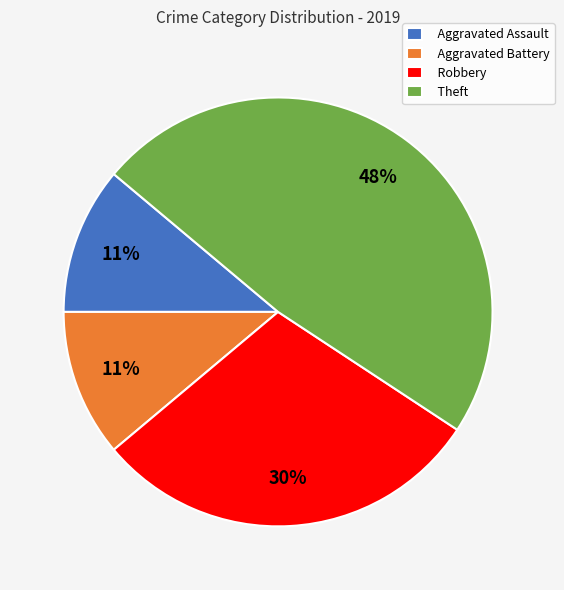

Which category has the biggest portion of the pie?

Theft